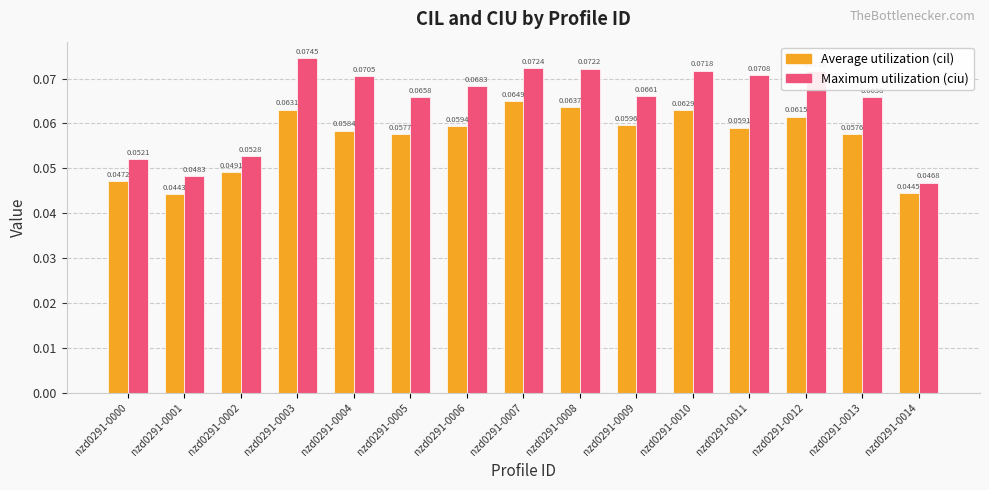

Between nzd0291-0005 and nzd0291-0008, which series saw the biggest shift?

Maximum utilization (ciu)